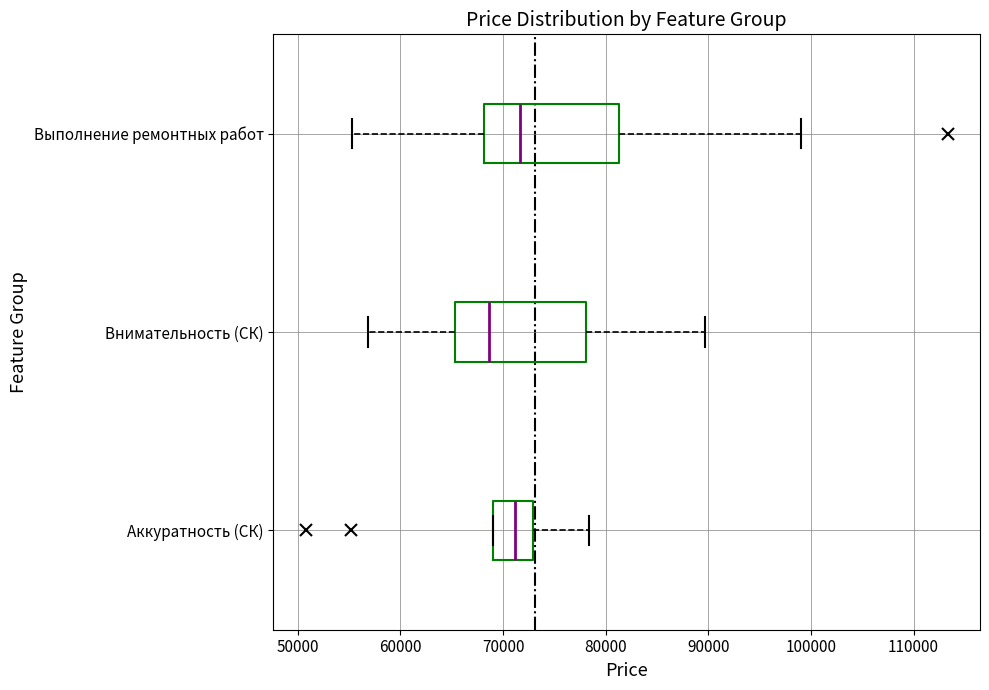

Reading bottom to top, read every box against the x-axis: the position of its median line, the range the box covers, and the ends of its whiskers. The values are not printed on the chart, so give them approximately, as read against the axis.

Аккуратность (СК): median 71000, box 69000 to 73000, whiskers 69000 to 78000
Внимательность (СК): median 69000, box 65000 to 78000, whiskers 57000 to 90000
Выполнение ремонтных работ: median 72000, box 68000 to 81000, whiskers 55000 to 99000